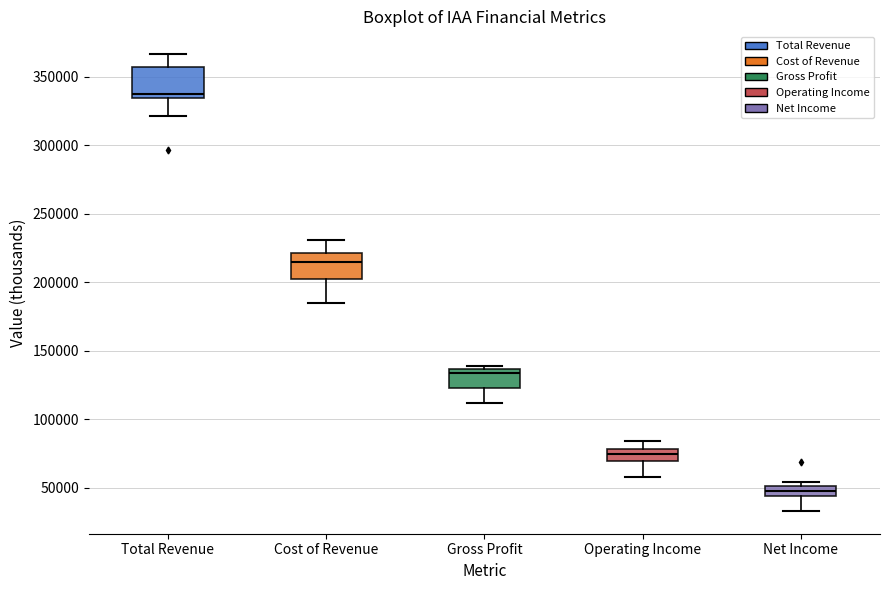

Which box's median line is the lowest?

Net Income